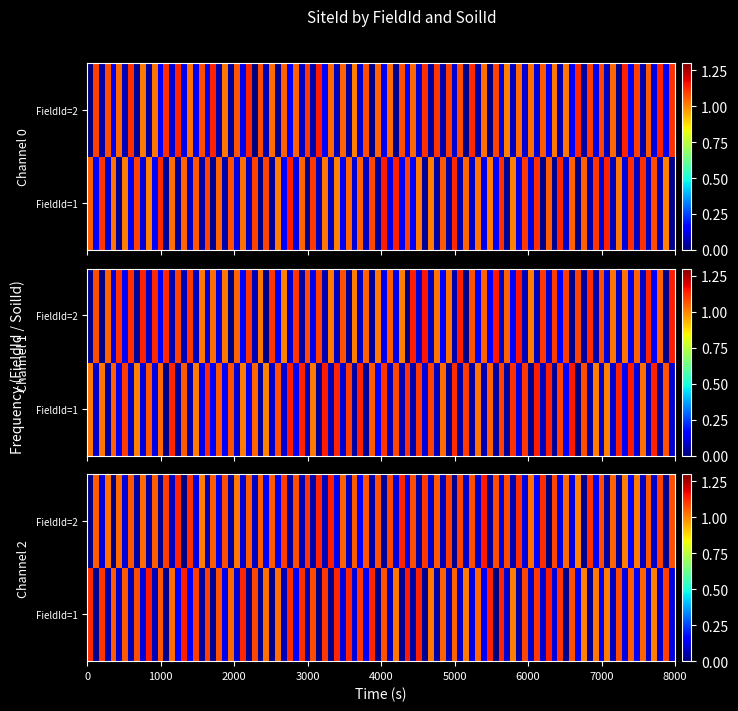

What is the difference between the maximum and minimum values in the FieldId=2 series?

1